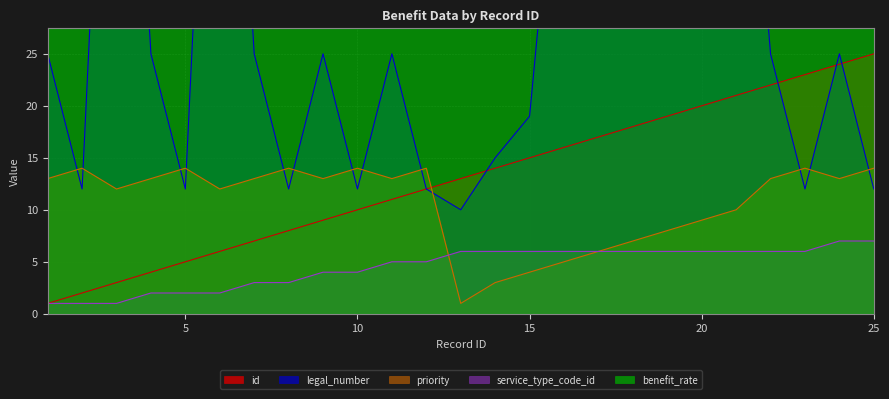

At which category is the sum across all series the highest?

20